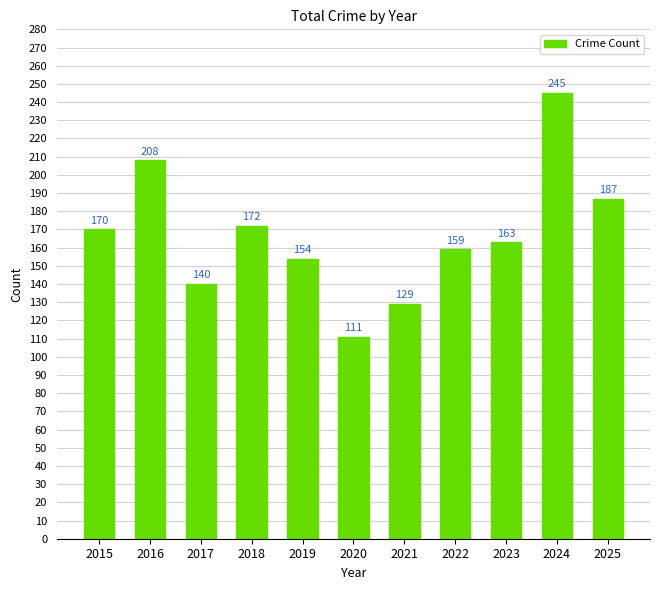

What is the difference between the values at 2015 and 2023?

7